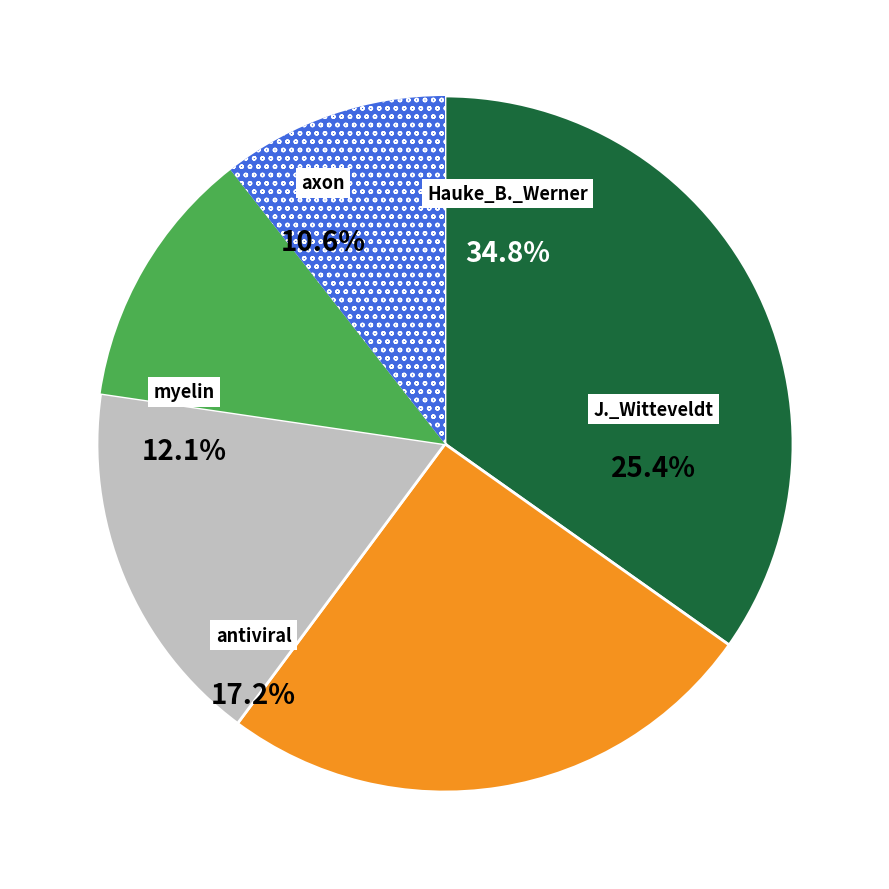

Does axon represent more than half of the total?

No